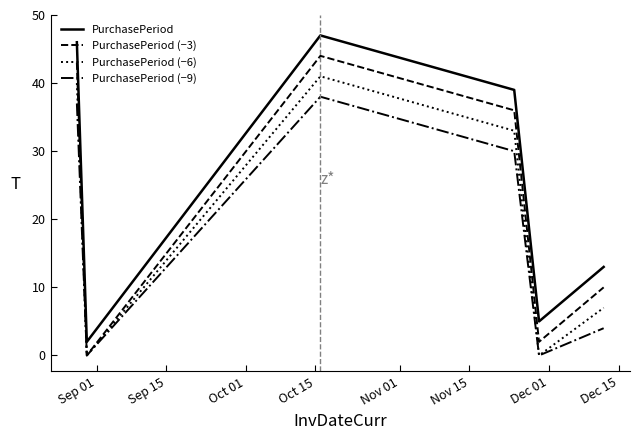

What are all the series names shown in the legend?

PurchasePeriod, PurchasePeriod (−3), PurchasePeriod (−6), PurchasePeriod (−9)